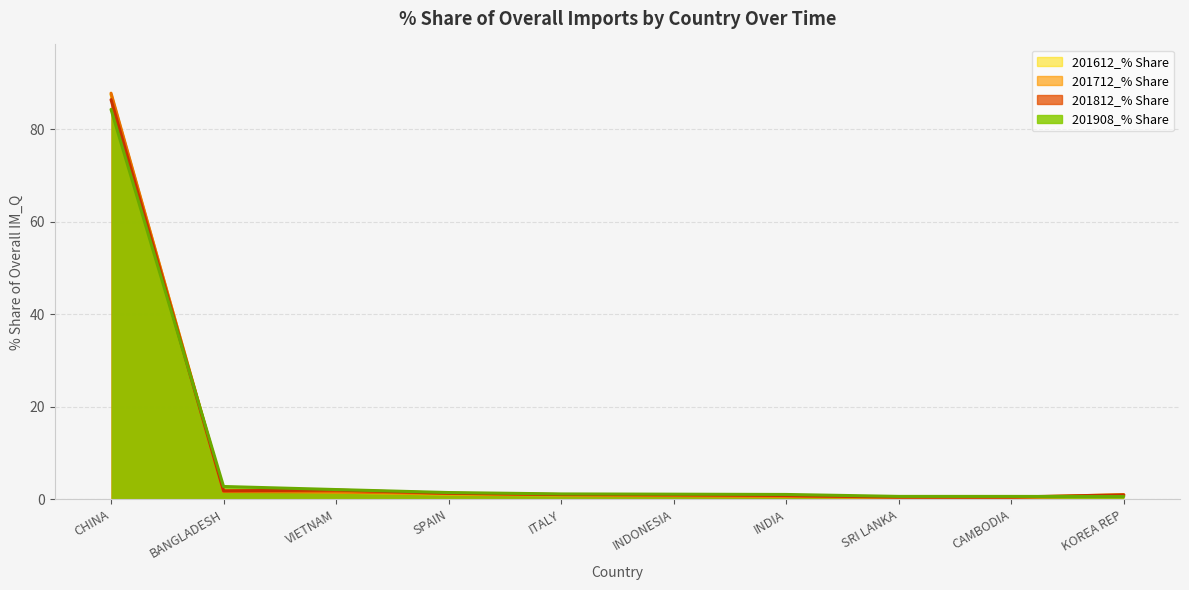

Reading left to right, transcribe all the data shown in this chart.

201612_% Share: 87.5	1.9	1.5	1.1	0.9	0.8	0.6	0.4	0.4	1.0
201712_% Share: 87.8	1.7	1.6	1.2	1.0	0.8	0.7	0.4	0.4	0.8
201812_% Share: 86.4	1.8	2.0	1.3	1.0	1.0	0.8	0.5	0.5	1.0
201908_% Share: 84.2	2.8	2.1	1.5	1.2	1.1	1.0	0.6	0.6	0.6